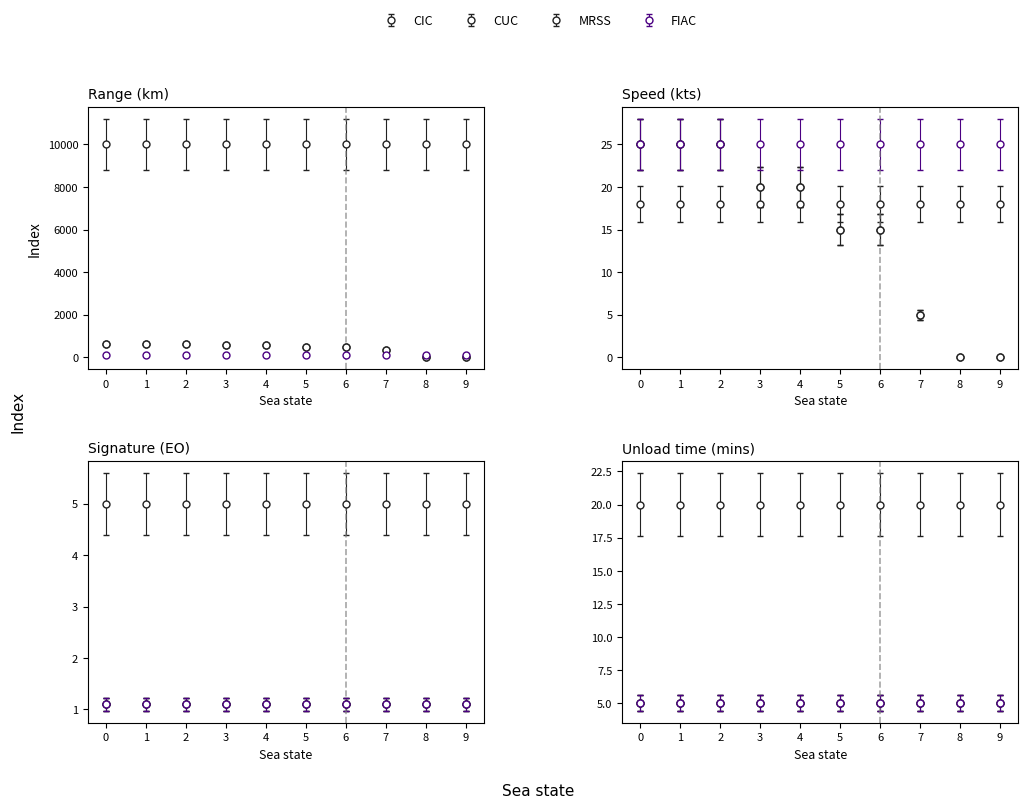

True or false: CUC and CIC intersect in this chart.

False